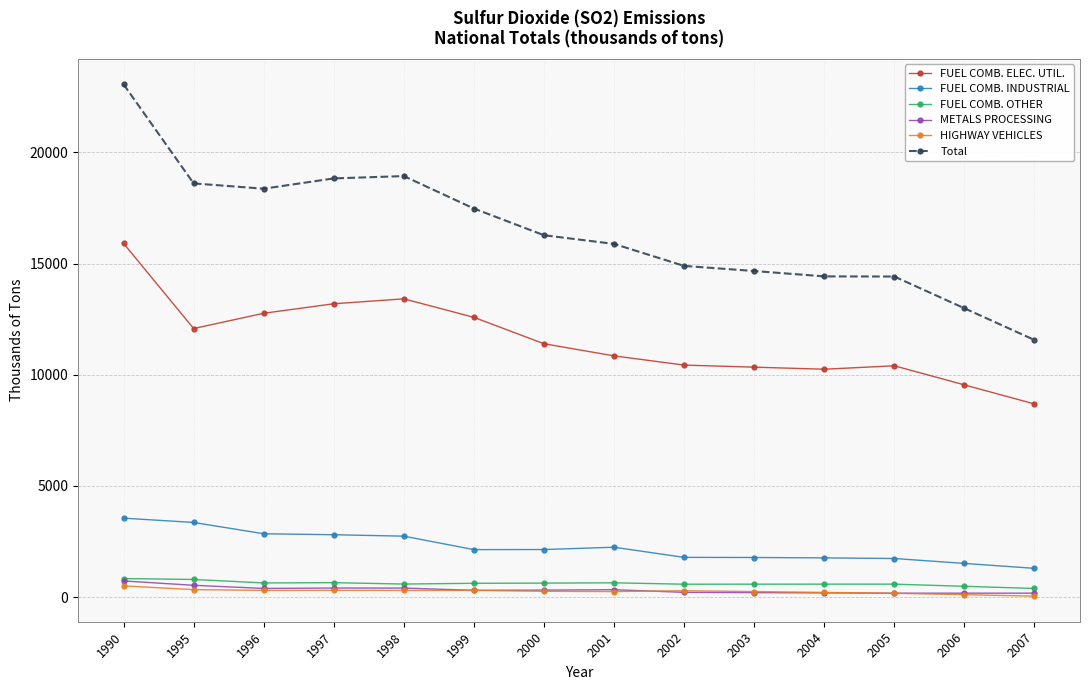

How many lines are shown in the chart?

6